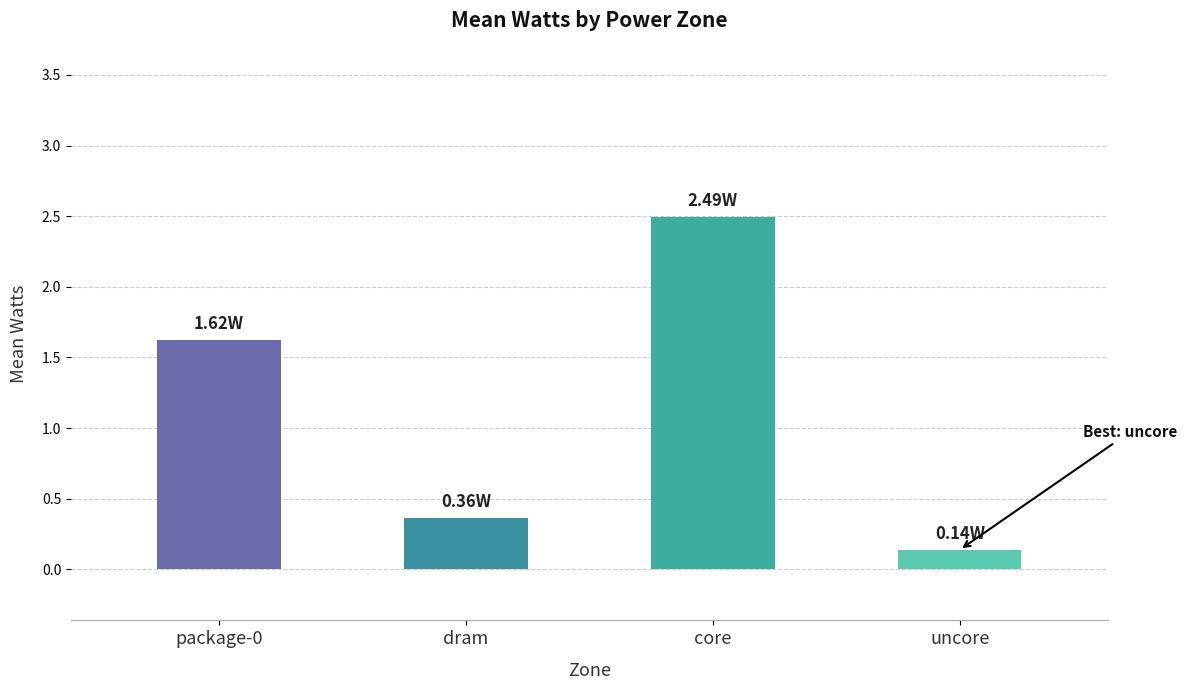

Which has a higher value, uncore or dram?

dram